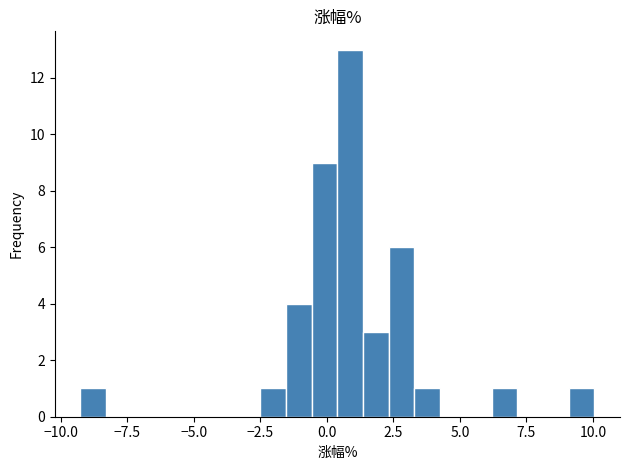

Read against the x-axis, roughly where is the centre of the tallest bar?

1.0